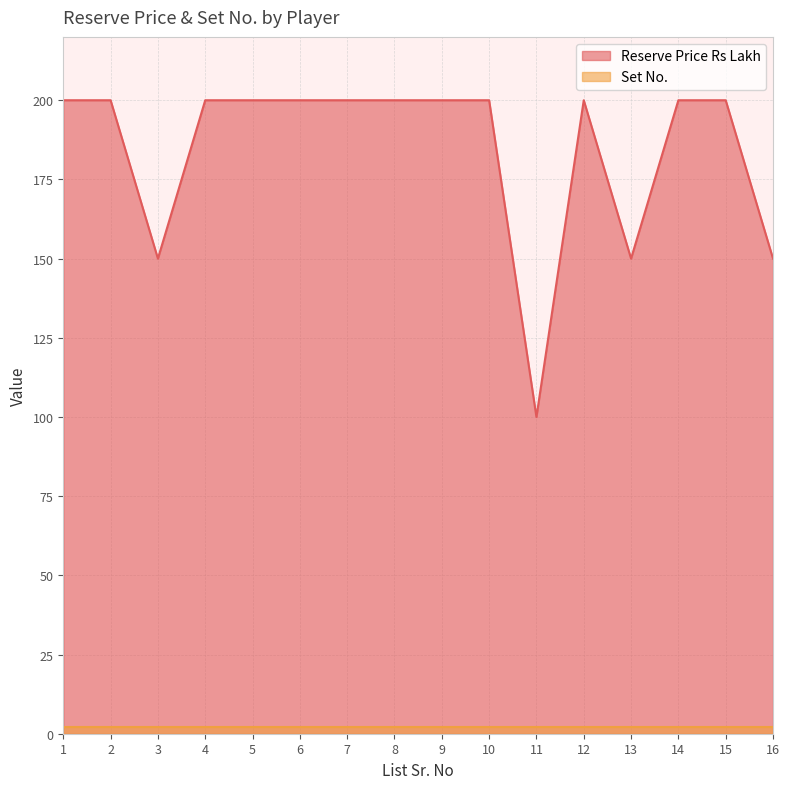

How many interior local peaks (higher than both neighbors) does the data have?

1